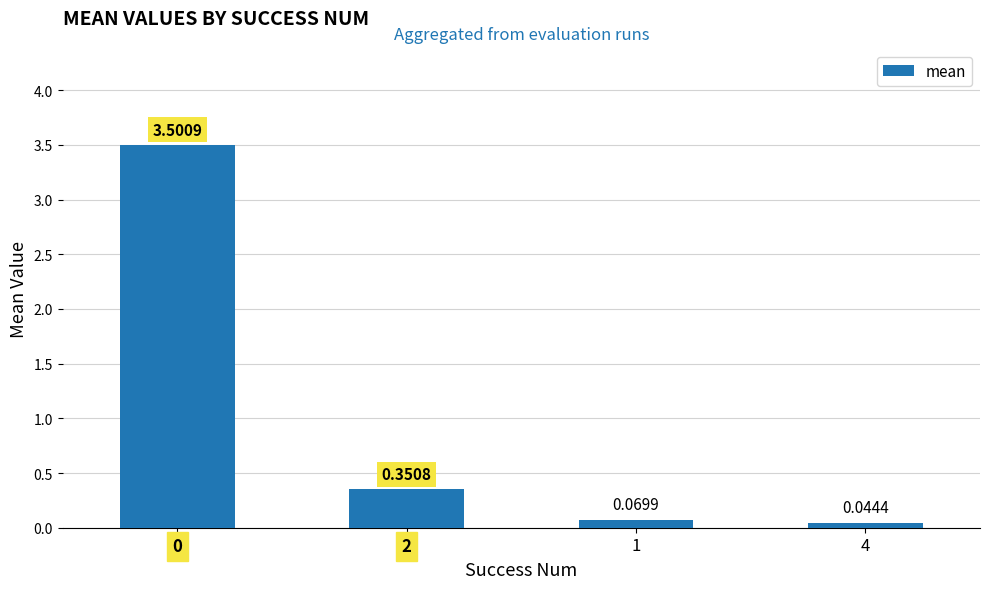

What is the change in value from 2 to 4?

-0.3